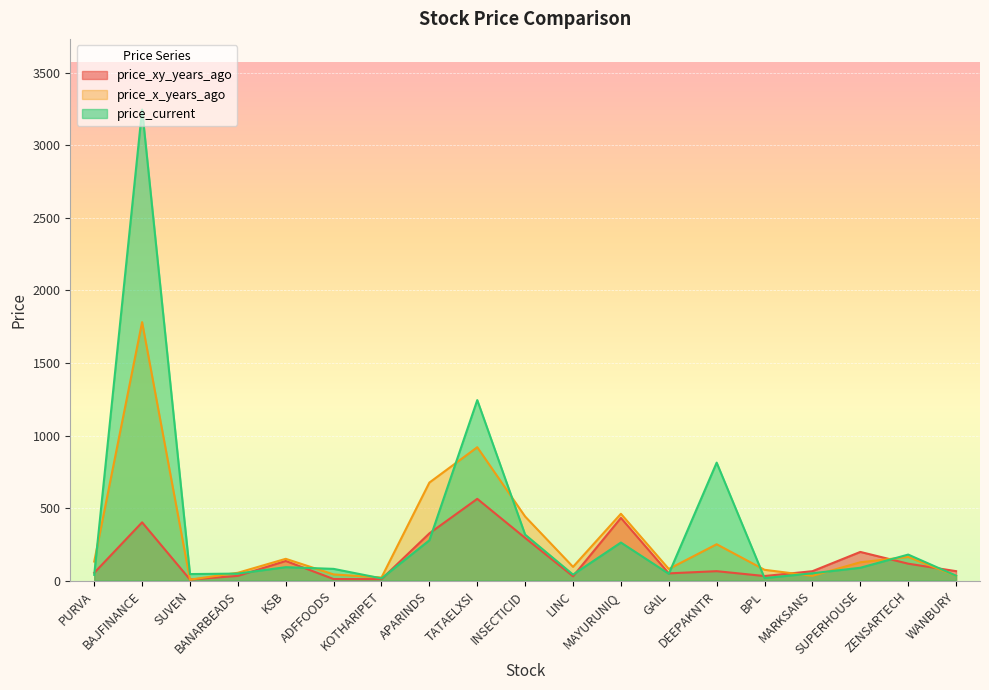

Reading left to right, extract all data points from this chart.

price_xy_years_ago: 53.9	401.8	7.7	32.8	135.6	11.1	10.3	325.9	563.8	294.5	29.9	432.3	50.1	65.3	31.8	65.1	197.9	116.9	65.3
price_x_years_ago: 131.7	1782.1	7.0	54.2	150.4	42.8	21.8	676.0	919.7	441.9	95.0	460.9	80.4	250.9	74.7	33.0	126.6	163.4	33.1
price_current: 39.9	3247.3	45.3	48.6	92.8	81.1	15.5	278.1	1244.5	316.9	41.5	262.6	47.1	813.5	17.4	50.6	88.7	179.6	34.0